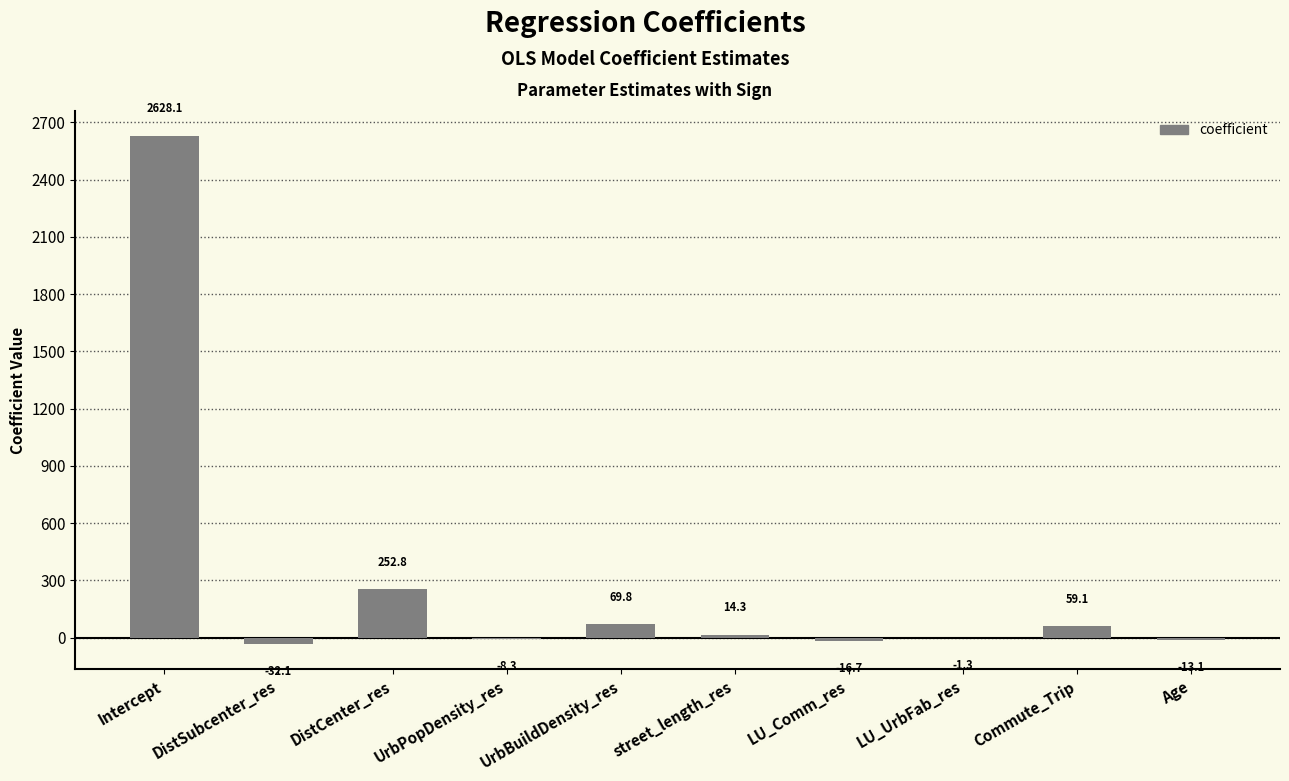

Which has a higher value, street_length_res or Commute_Trip?

Commute_Trip